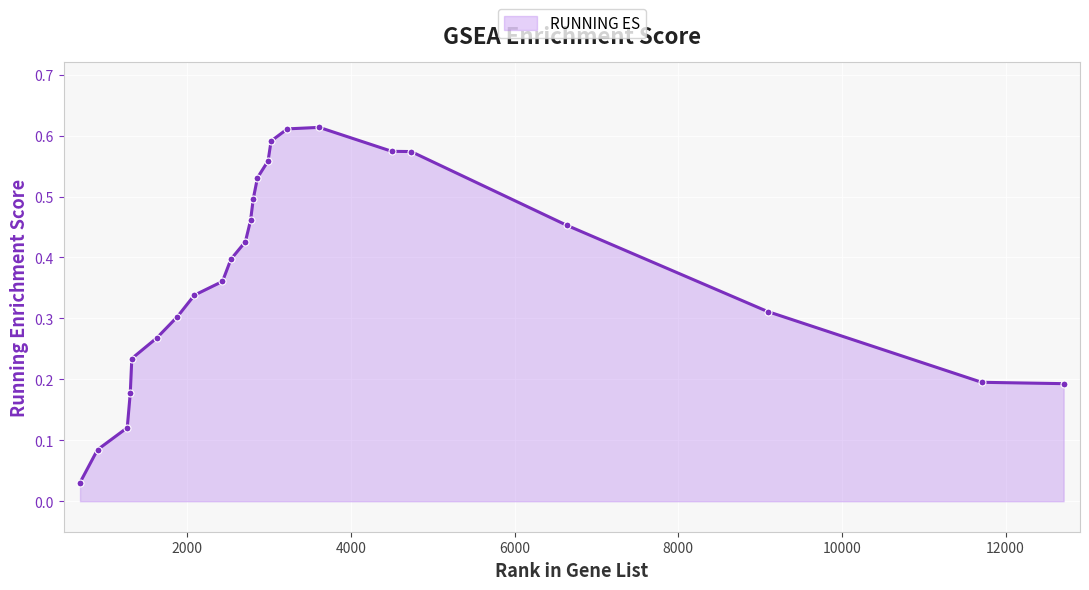

What is the sum of all values?

8.9